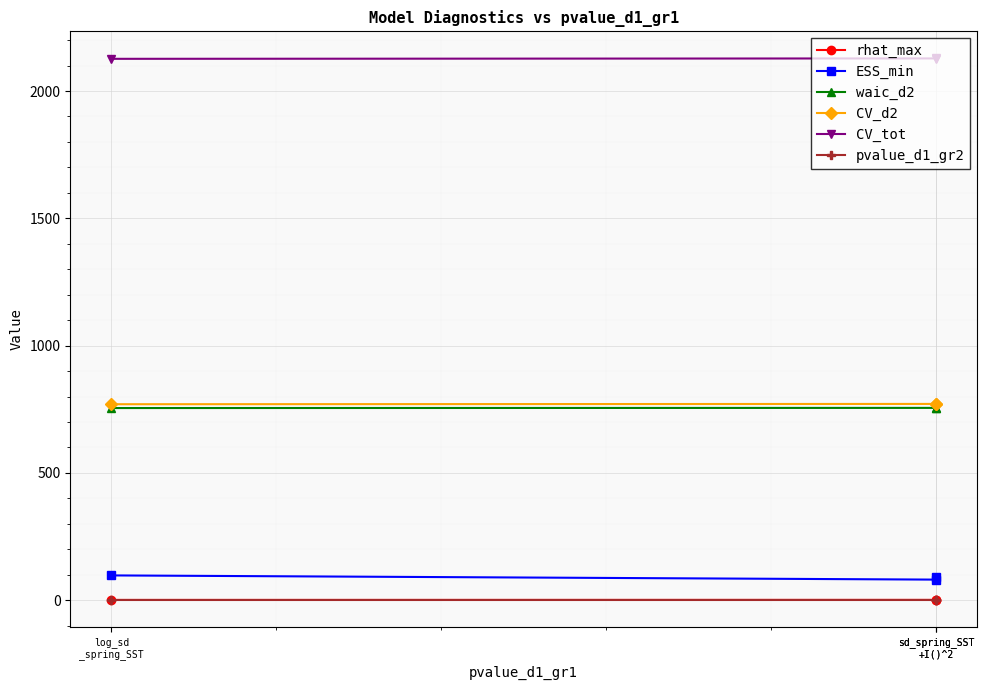

What is the value of the ESS_min point at the 2nd from the left?

90.0